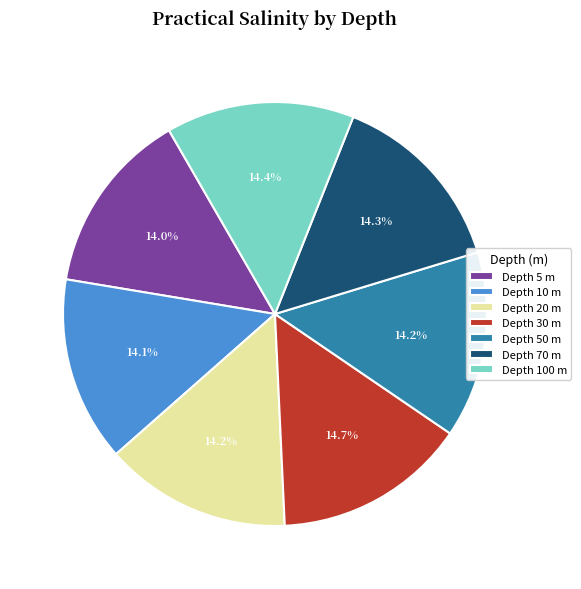

Count the number of slices in the pie.

7